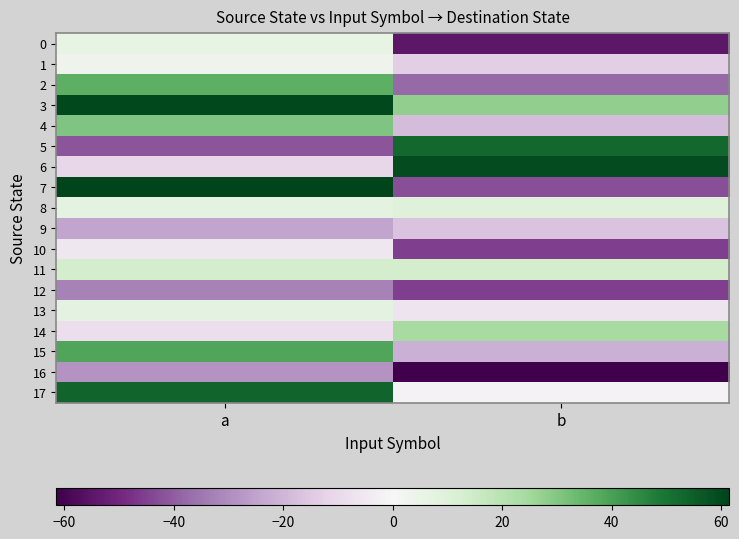

Which label corresponds to the largest value in the chart?

a